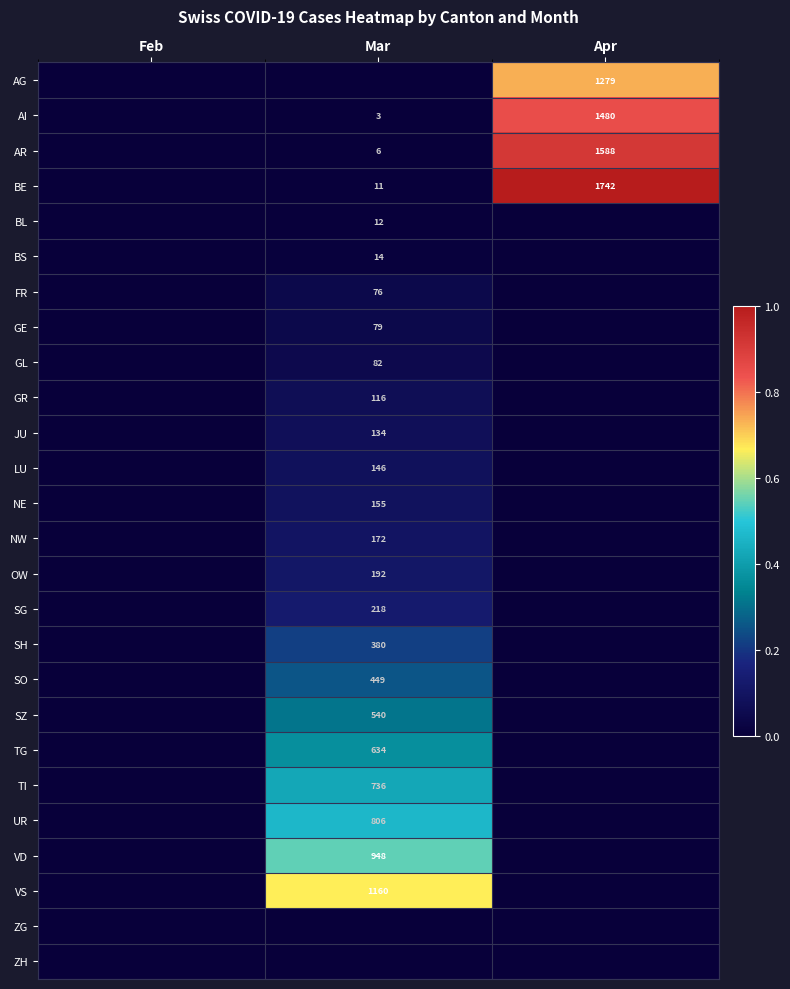

Is it true that VS equals 394 at Mar?

False